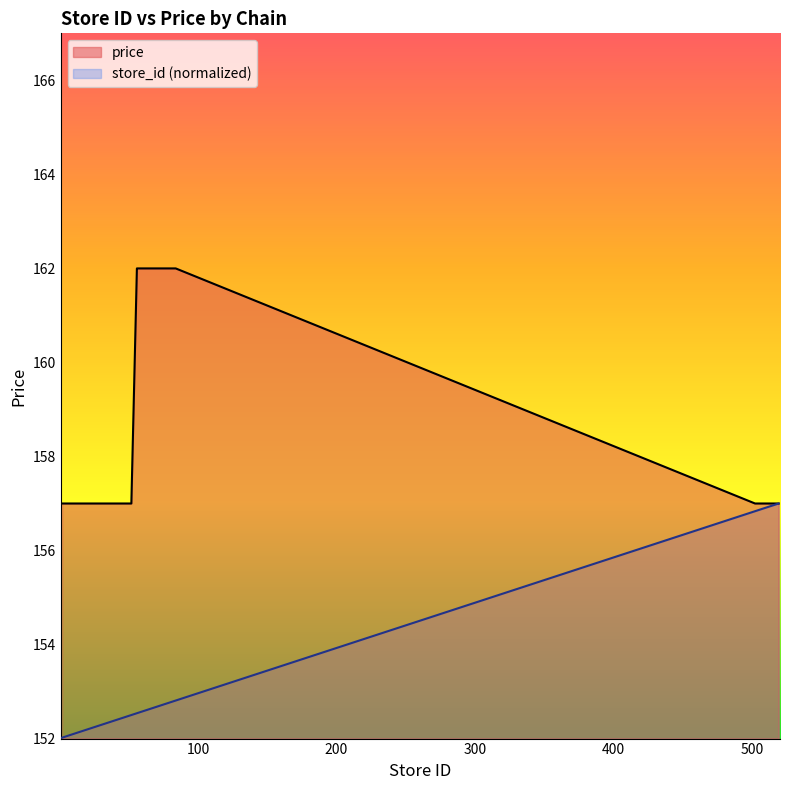

Which series has the widest spread of values?

price